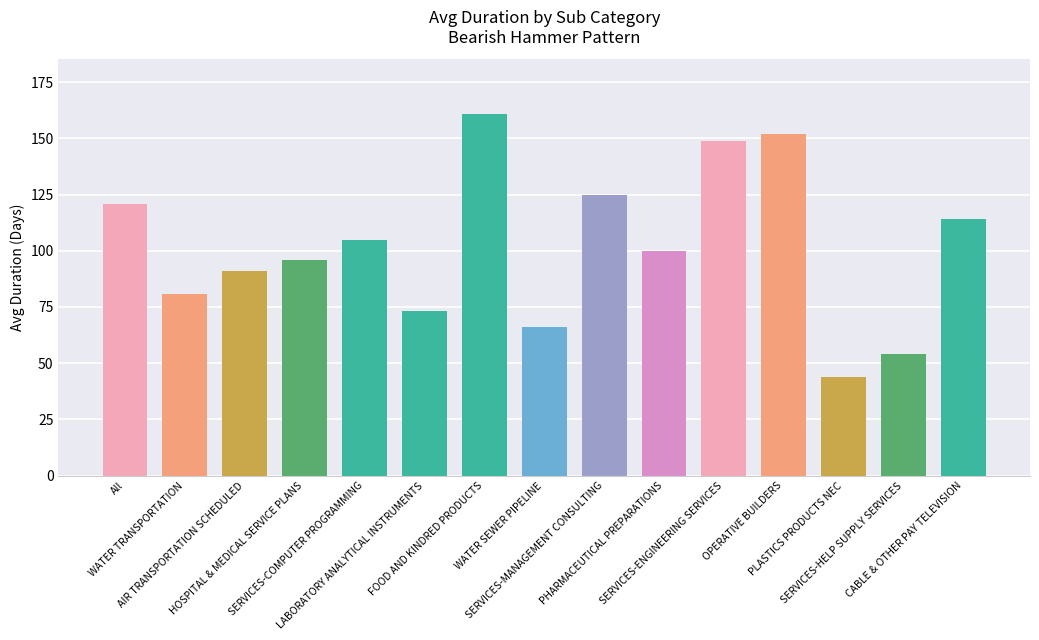

How many series are shown in this chart?

1